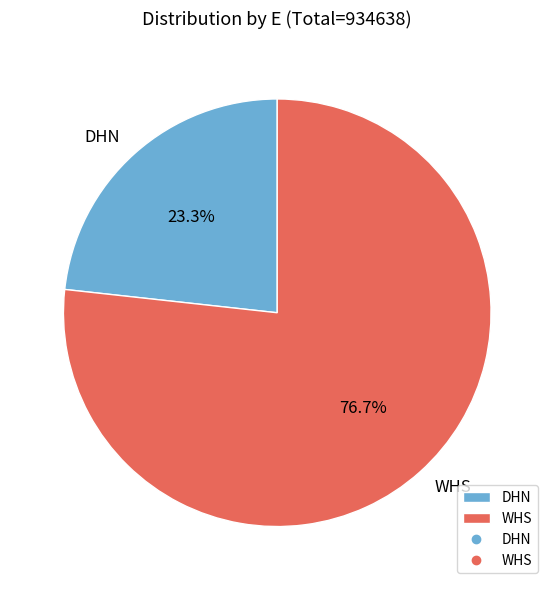

Count the number of slices in the pie.

2